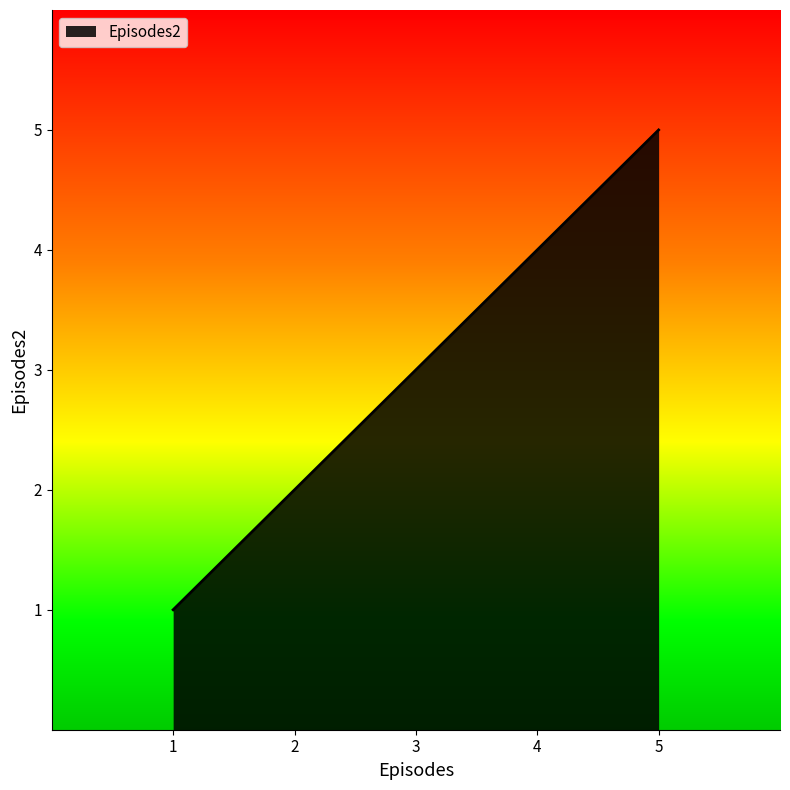

How many values are between 2 and 4?

3